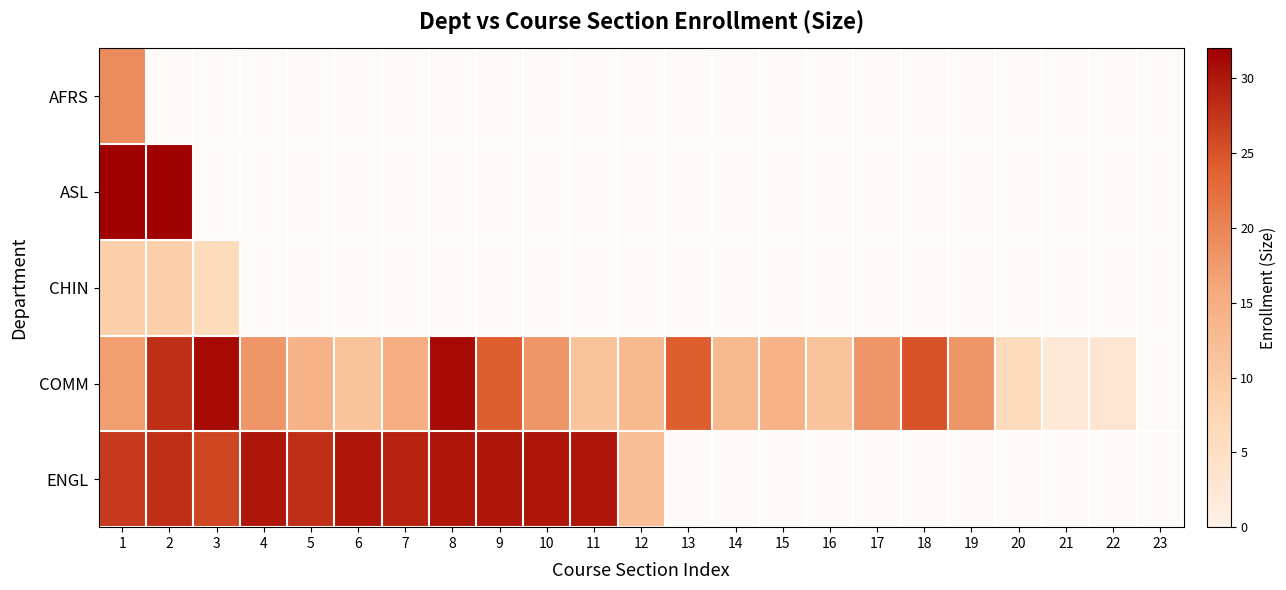

At which category does the chart reach its peak across all series?

1